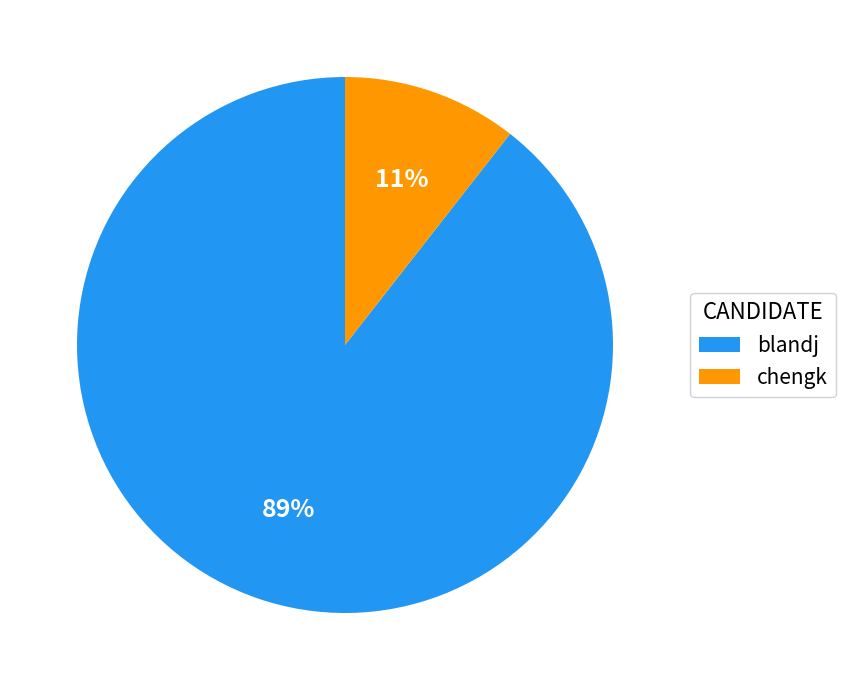

Between chengk and blandj, which is larger?

blandj